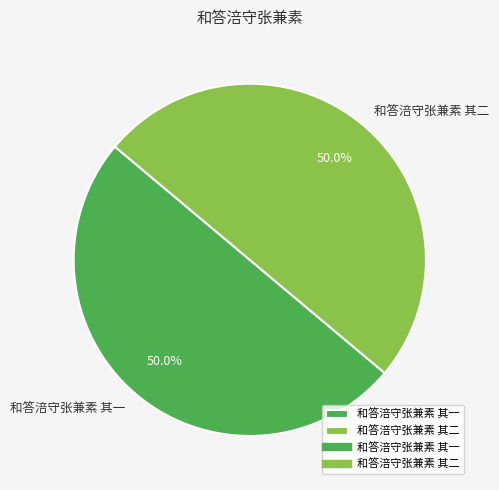

True or false: 和答涪守张兼素 其二 accounts for 43% of the total.

False